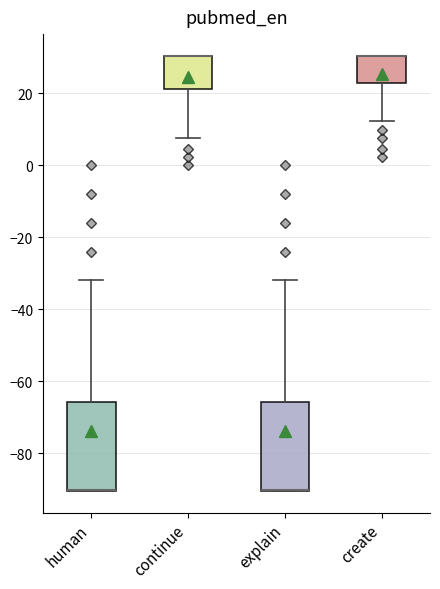

Reading left to right, read every box against the y-axis: the position of its median line, the range the box covers, and the ends of its whiskers. The values are not printed on the chart, so give them approximately, as read against the axis.

human: median -90 (drawn on the box's lower edge), box -90 to -66, whiskers -90 to -32
continue: median 30 (drawn on the box's upper edge), box 22 to 30, whiskers 8 to 30
explain: median -90 (drawn on the box's lower edge), box -90 to -66, whiskers -90 to -32
create: median 30 (drawn on the box's upper edge), box 22 to 30, whiskers 12 to 30